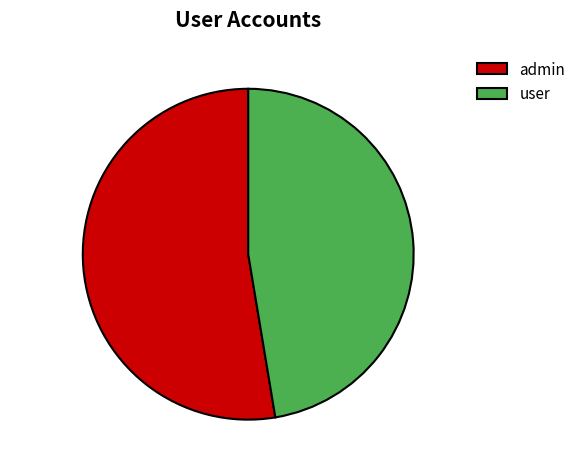

What percentage is the user slice, to the nearest percent?

47%